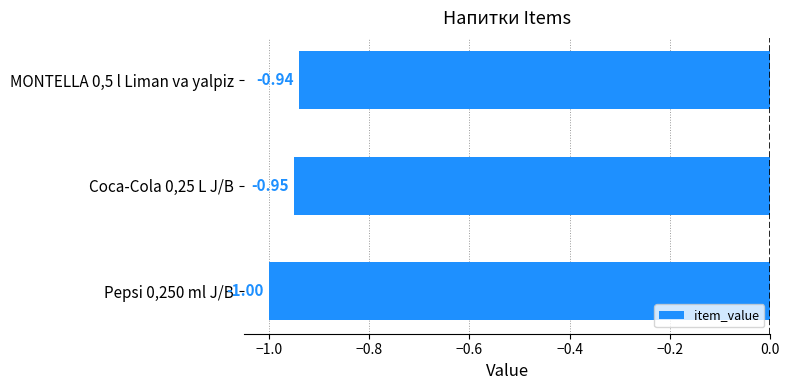

Does the chart contain stacked bars?

No